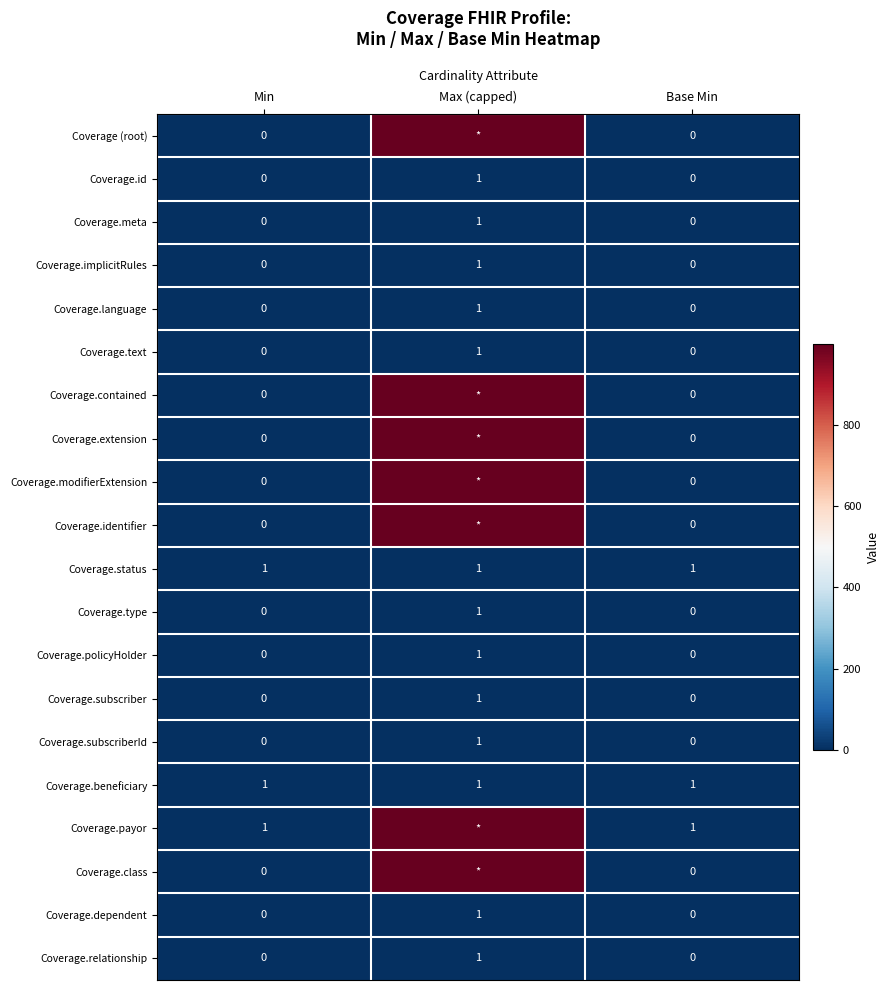

Is the value of Coverage.beneficiary at Base Min greater than the value of Coverage.subscriberId at Min?

Yes